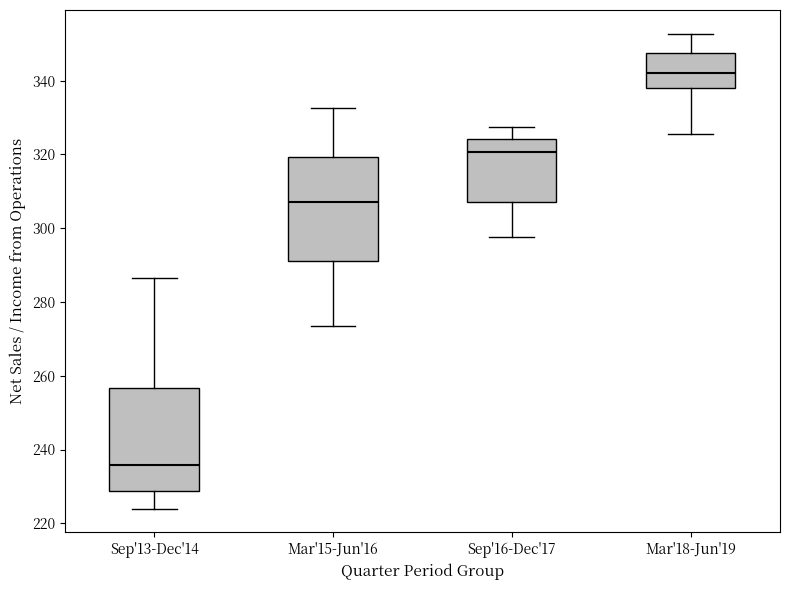

Where does the median line of the box for Sep'13-Dec'14 sit on the y-axis? The values are not printed on the chart, so give them approximately, as read against the axis.

236